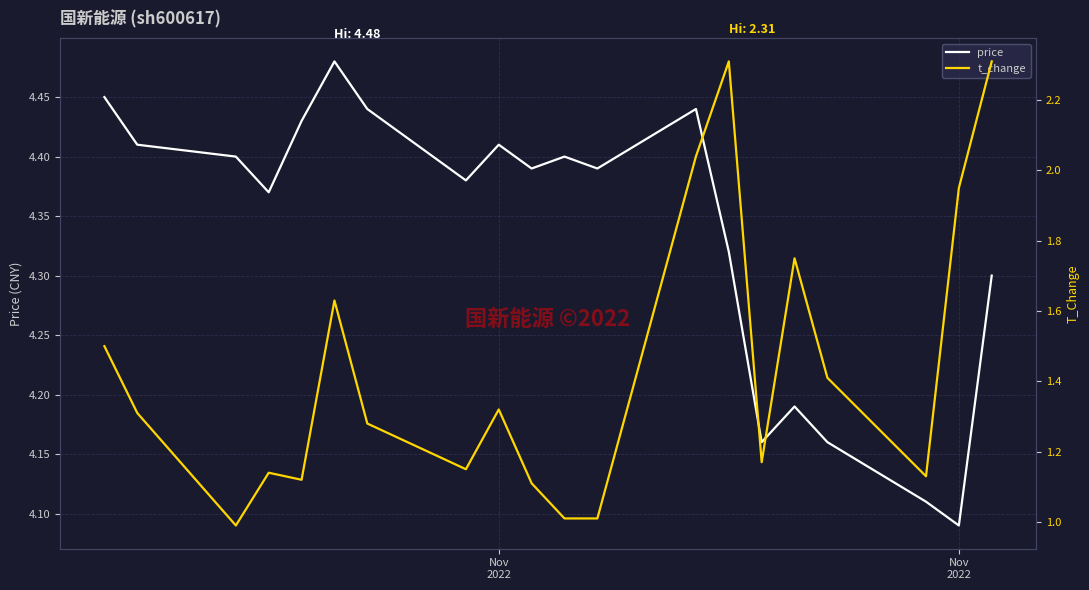

Which series has the largest total across all categories?

price